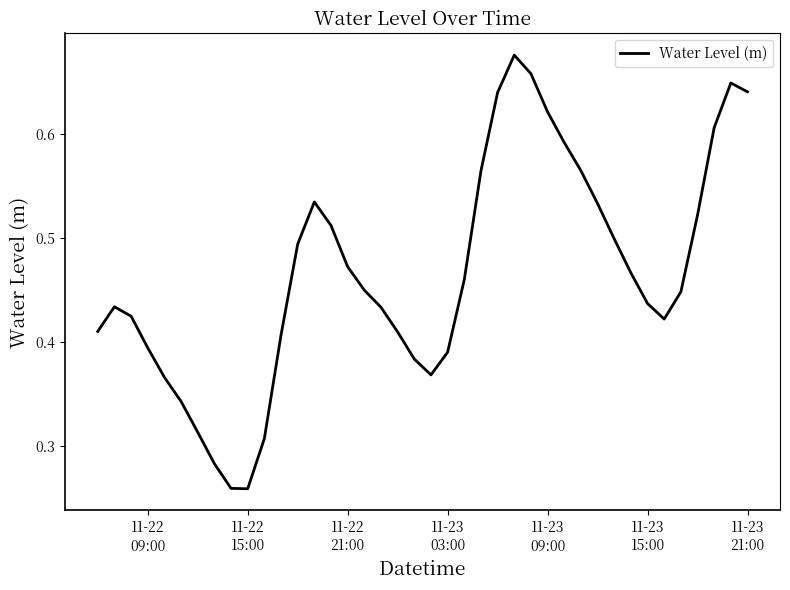

How many interior local valleys (lower than both neighbors) does the data have?

3